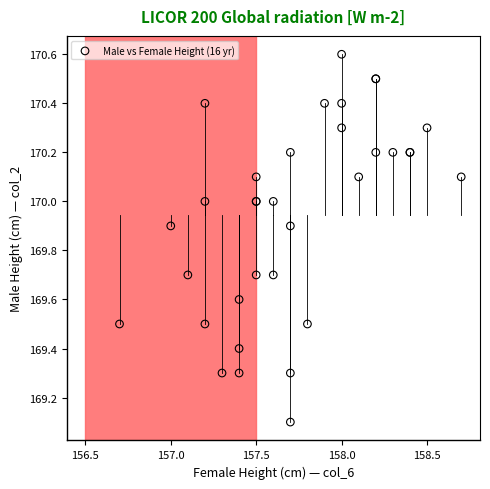

What Y value in the scatter plot is closest to 169?

169.1